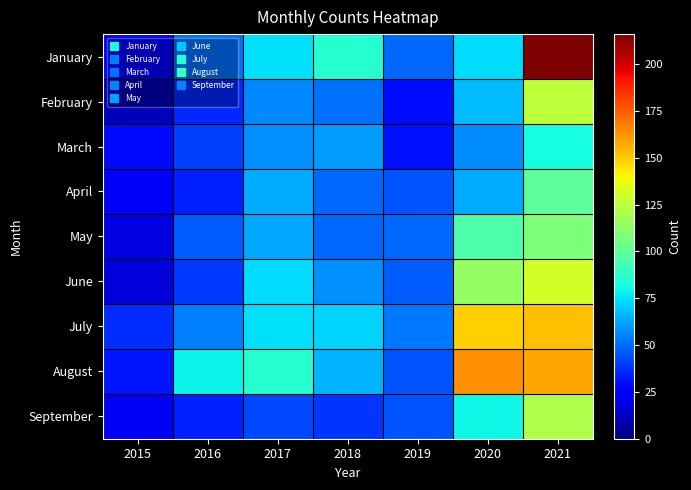

Reading right to left, list all the values displayed in this chart.

January: 2021=216	2020=74	2019=49	2018=86	2017=75	2016=51	2015=26
February: 2021=125	2020=67	2019=30	2018=51	2017=56	2016=36	2015=11
March: 2021=81	2020=57	2019=31	2018=60	2017=58	2016=41	2015=29
April: 2021=100	2020=64	2019=45	2018=49	2017=64	2016=34	2015=23
May: 2021=108	2020=96	2019=49	2018=49	2017=63	2016=47	2015=19
June: 2021=130	2020=114	2019=47	2018=58	2017=74	2016=39	2015=17
July: 2021=152	2020=149	2019=53	2018=72	2017=75	2016=54	2015=37
August: 2021=158	2020=163	2019=45	2018=65	2017=86	2016=79	2015=32
September: 2021=121	2020=80	2019=45	2018=38	2017=43	2016=34	2015=22